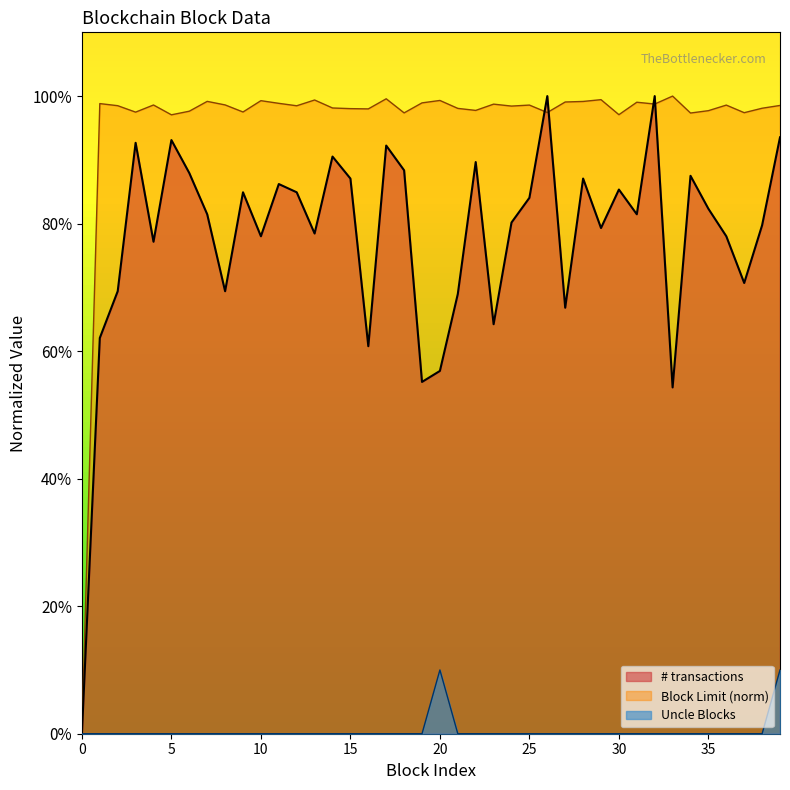

What is the spread (max minus min) of values at 18?

97.4